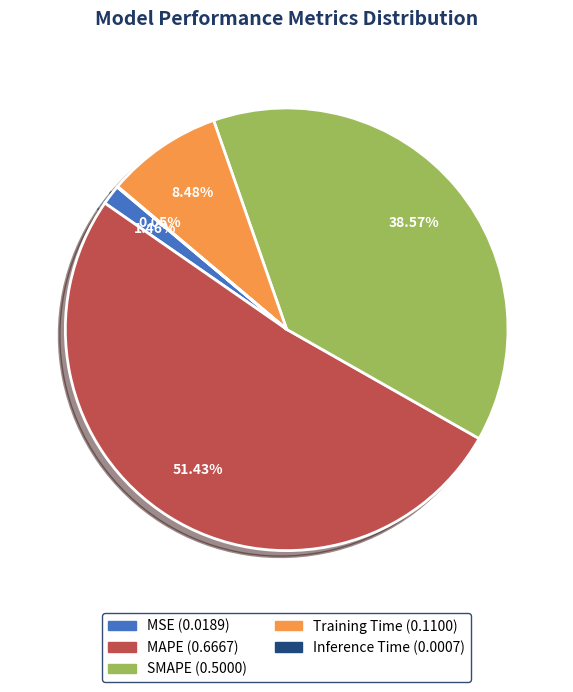

Which slice is the largest?

MAPE